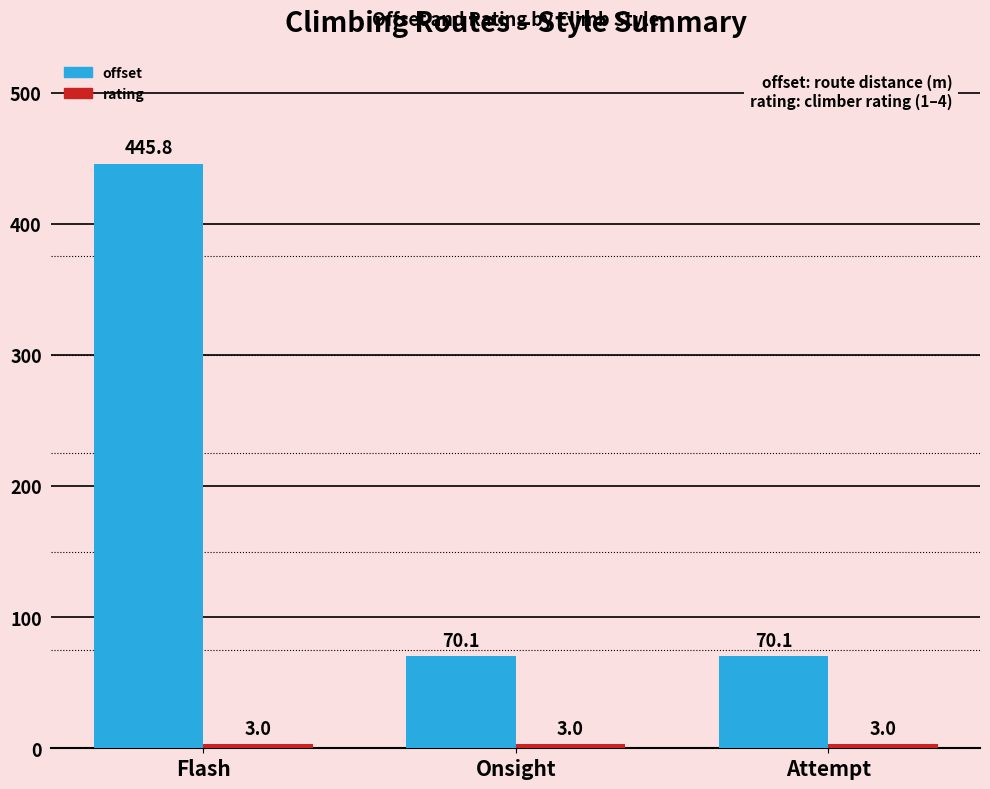

At how many categories does at least one series exceed 111?

1